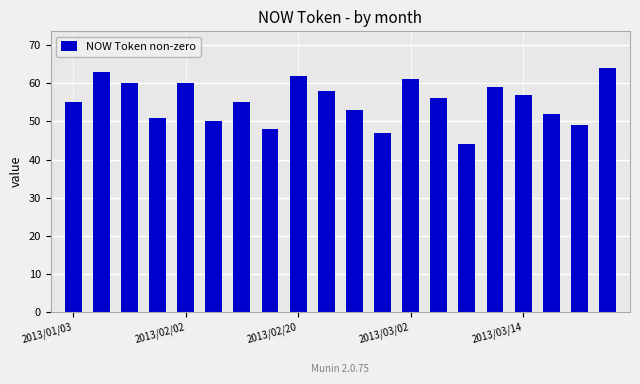

Reading left to right, list all the values displayed in this chart.

55	63	60	51	60	50	55	48	62	58	53	47	61	56	44	59	57	52	49	64